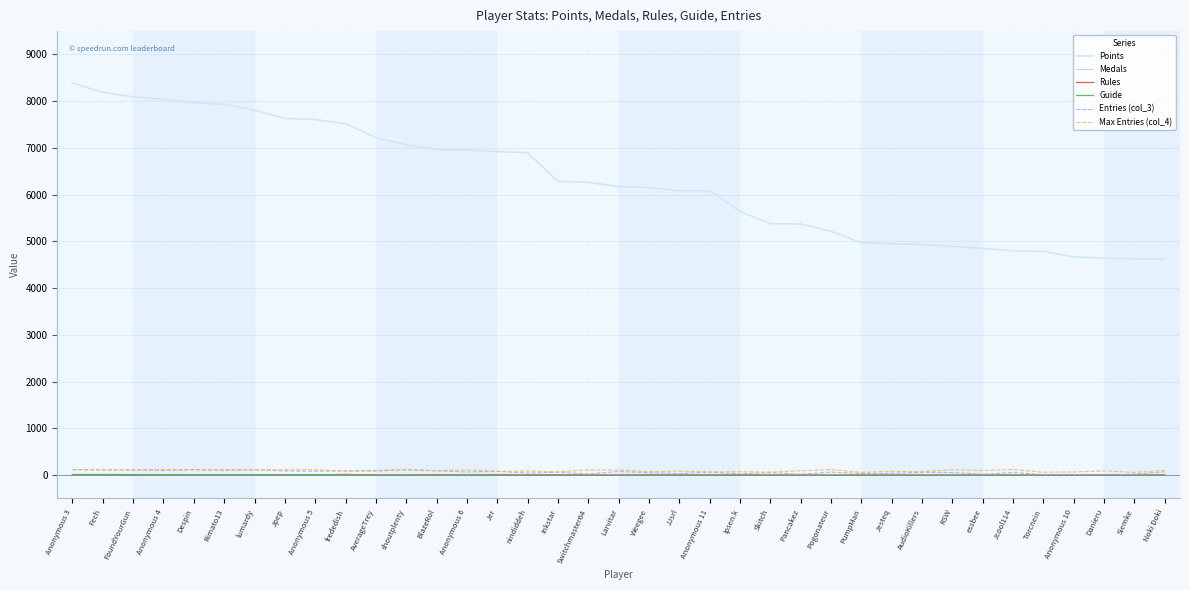

Which series has the largest total across all categories?

Points